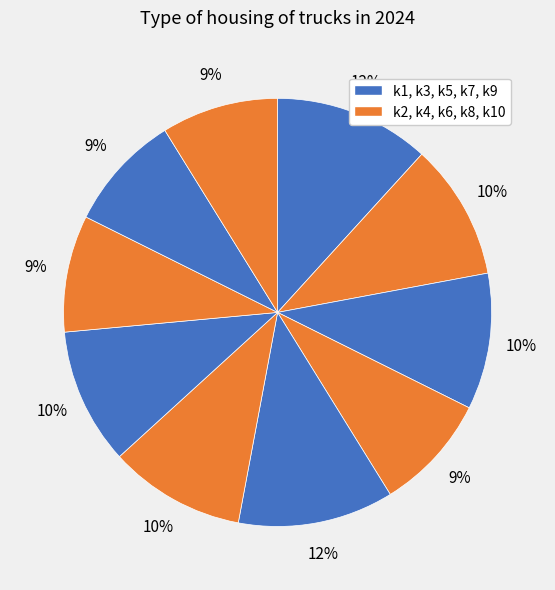

How many segments does this pie chart have?

10